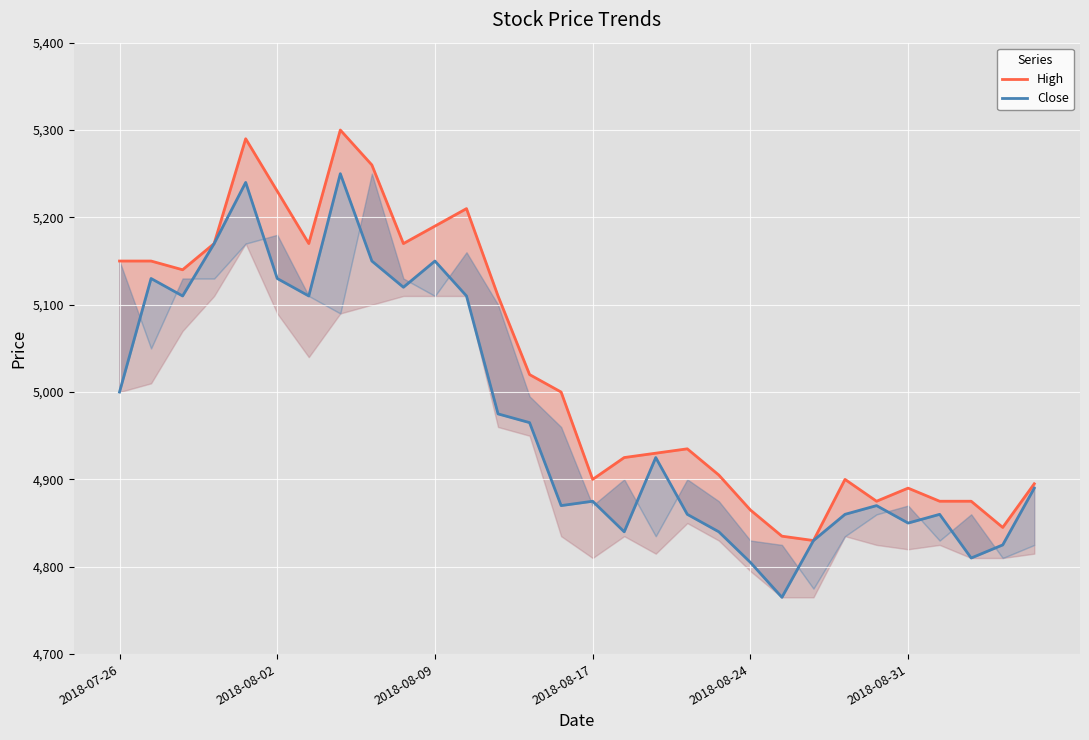

How many categories are shown in the chart?

30